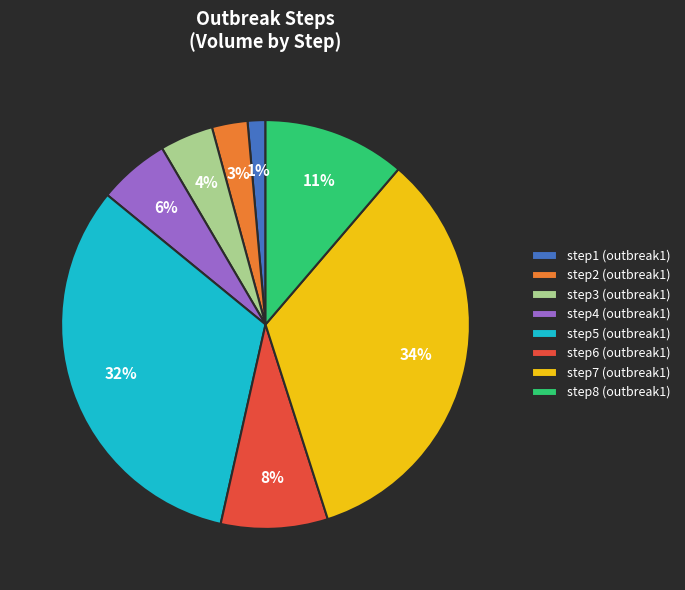

Is the sum of step2 (outbreak1) and step6 (outbreak1) greater than half?

No